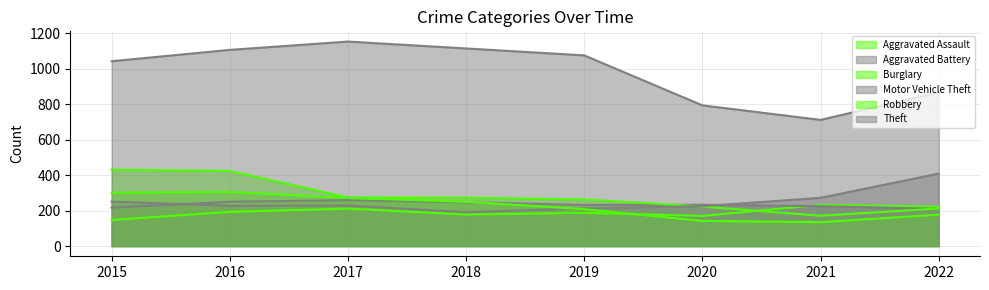

True or false: Motor Vehicle Theft has a value of 213 at 2019.

True